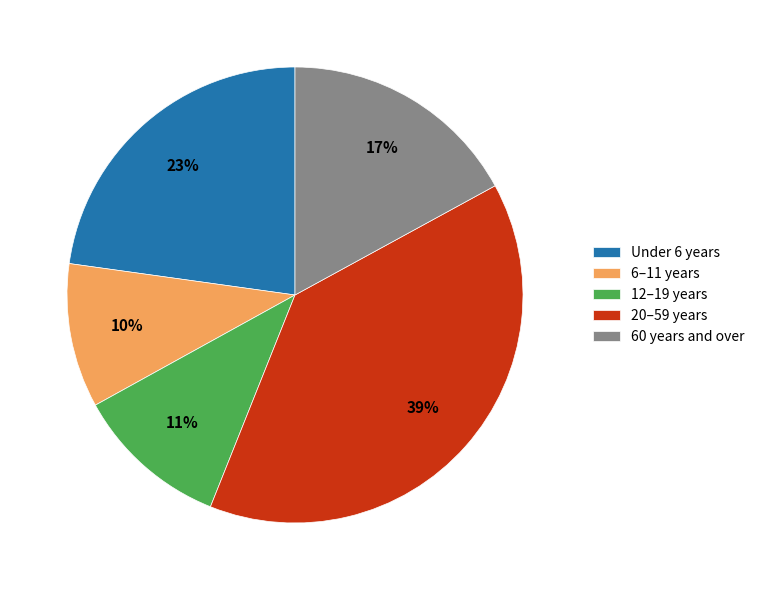

To the nearest percent, what percentage of the pie is 12–19 years?

11%